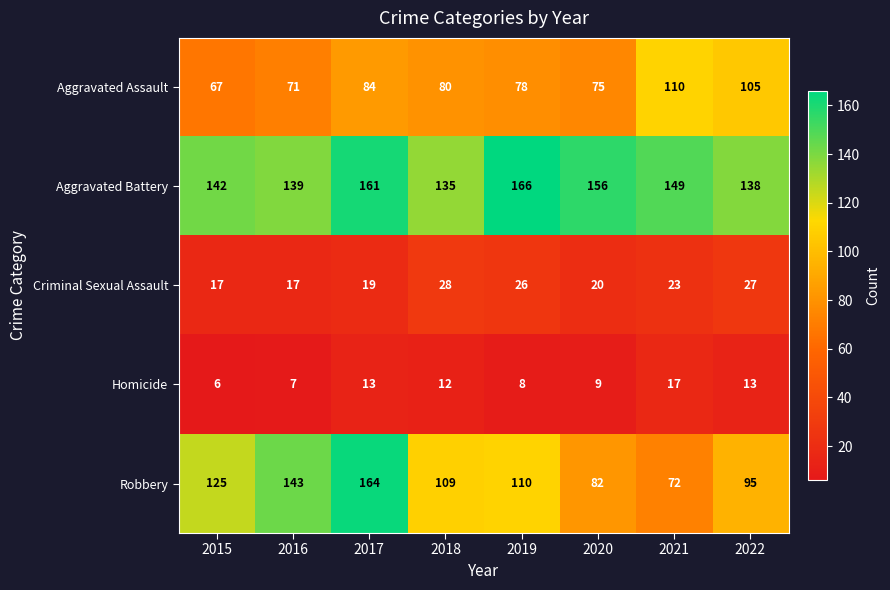

The value of Aggravated Battery at 2022 is 37. True or false?

False